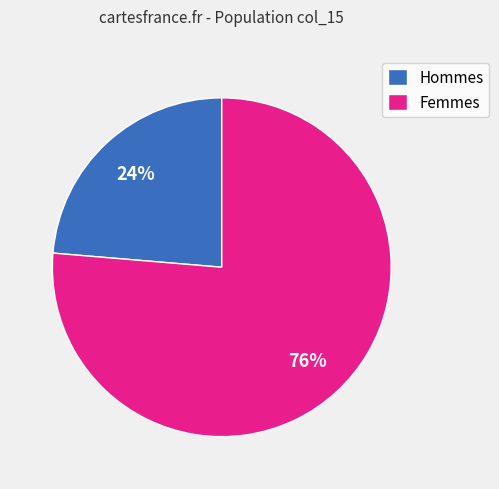

How many segments does this pie chart have?

2